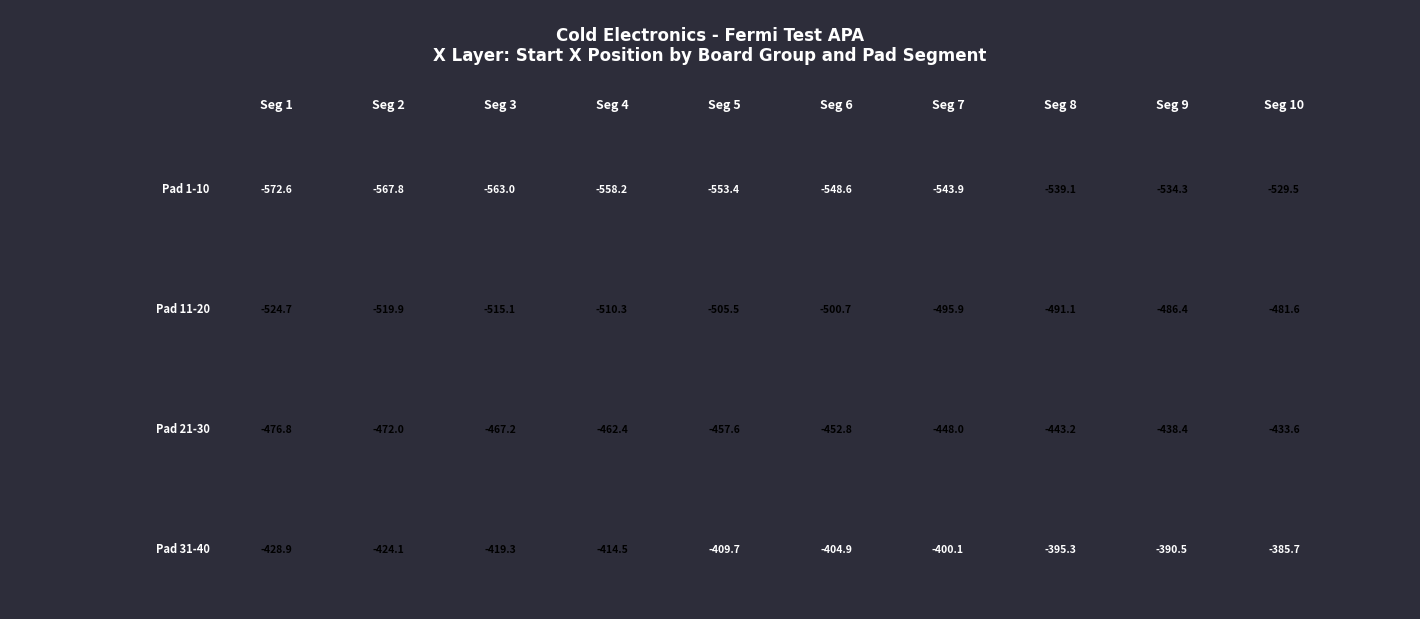

What is the average value of the 3 series?

-455.2